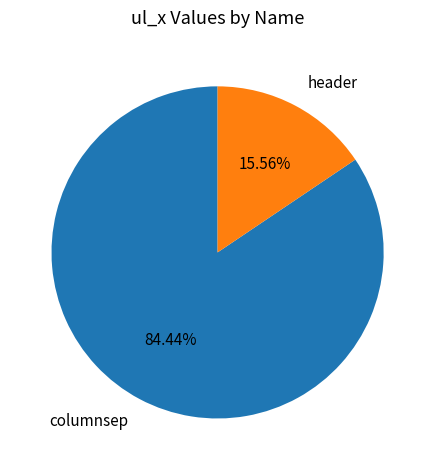

Is there a majority slice in this chart?

Yes